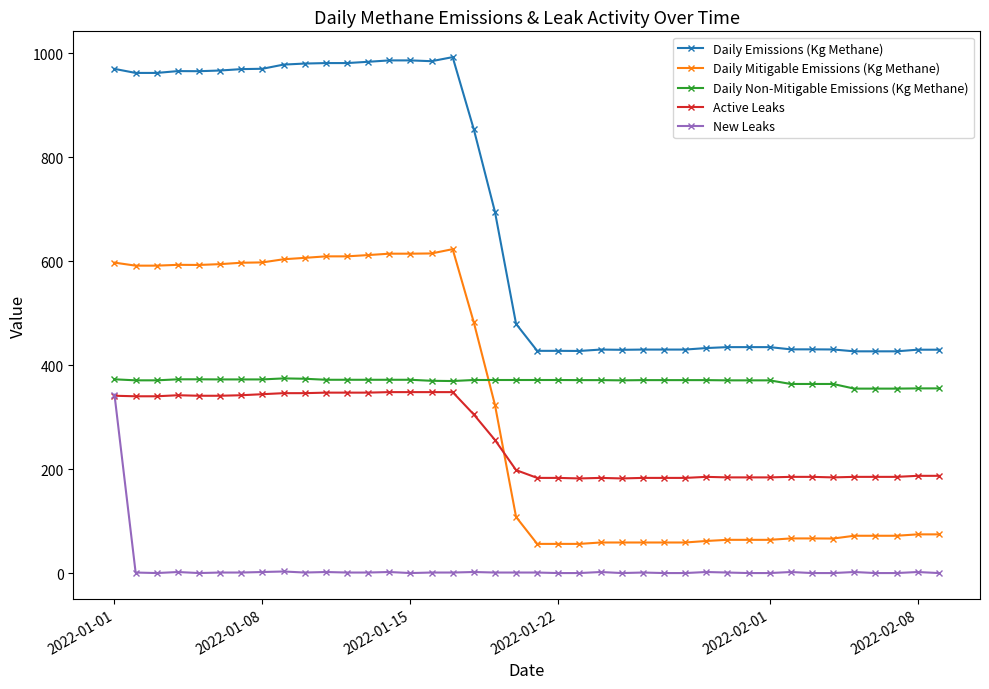

What is the greatest value displayed?

992.3